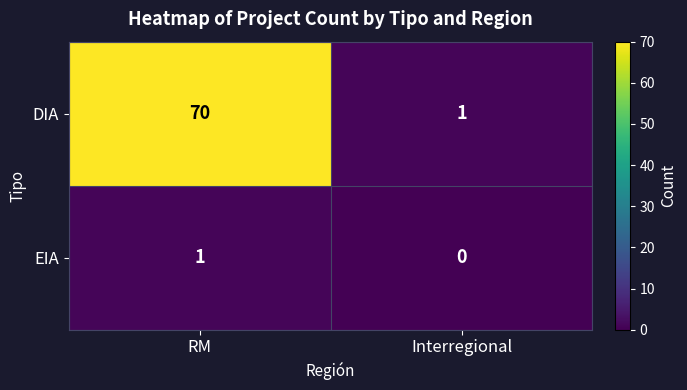

Reading right to left, what are all the values shown in this chart?

DIA: 1	70
EIA: 0	1